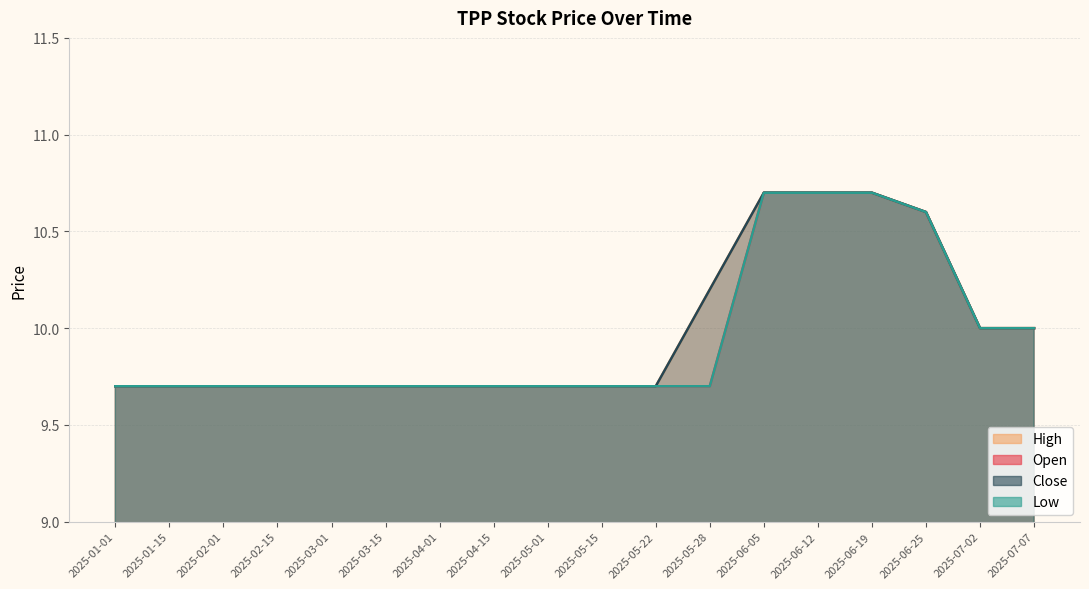

What is the difference between the close values at 2025-07-07 and 2025-03-01?

0.3